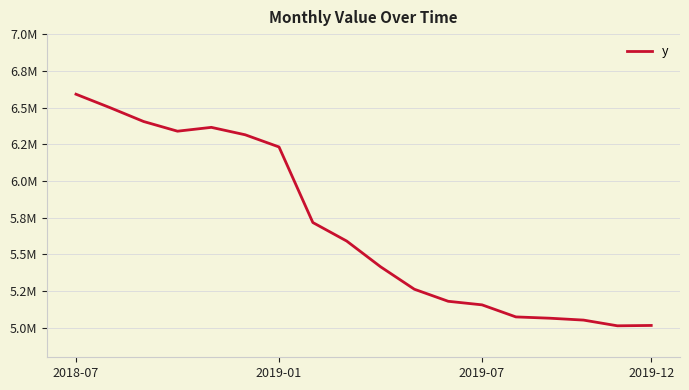

At which category does the chart reach its peak across all series?

2018-07